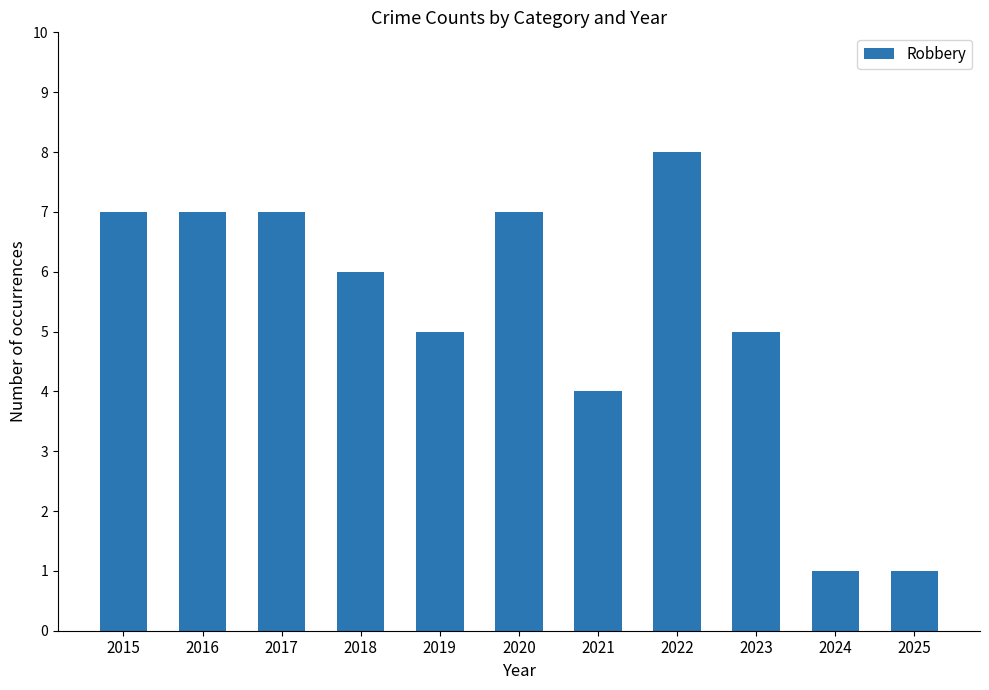

How many bars are there in total?

11